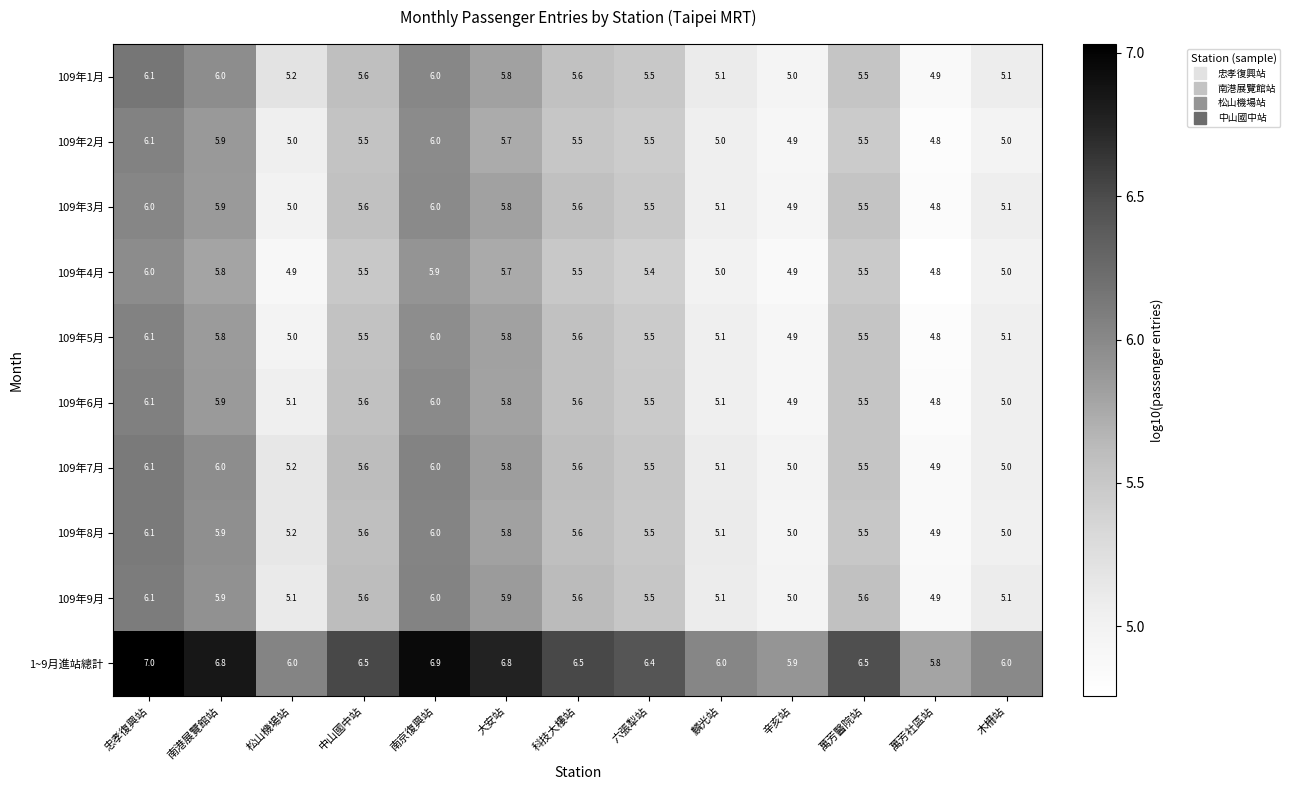

What is the maximum value shown in the chart?

7.0